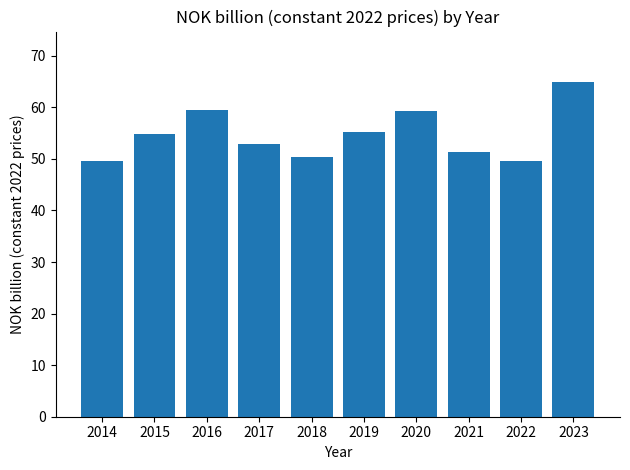

Which label corresponds to the largest value in the chart?

2023